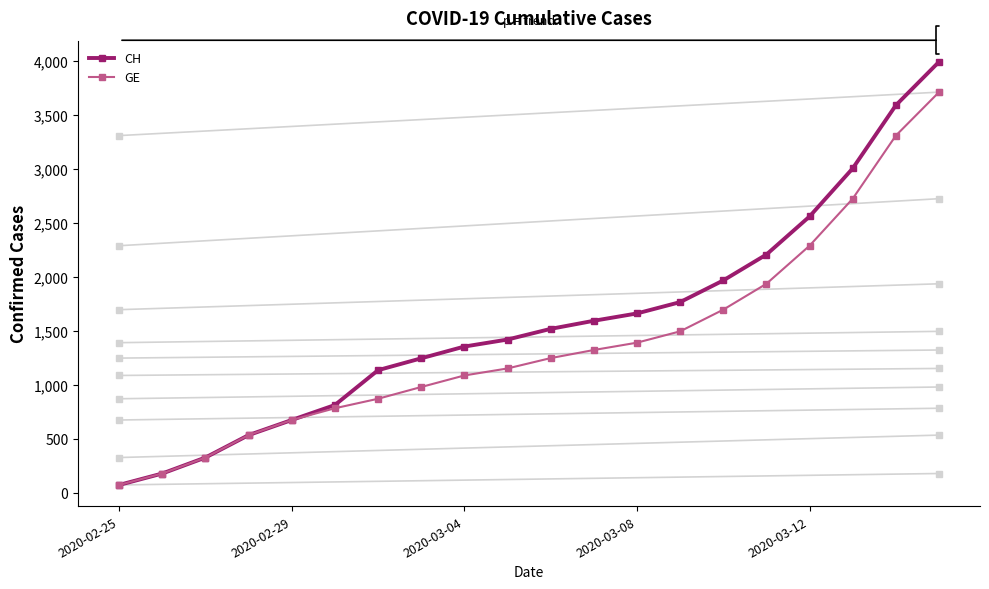

What is the average value of the CH series?

1581